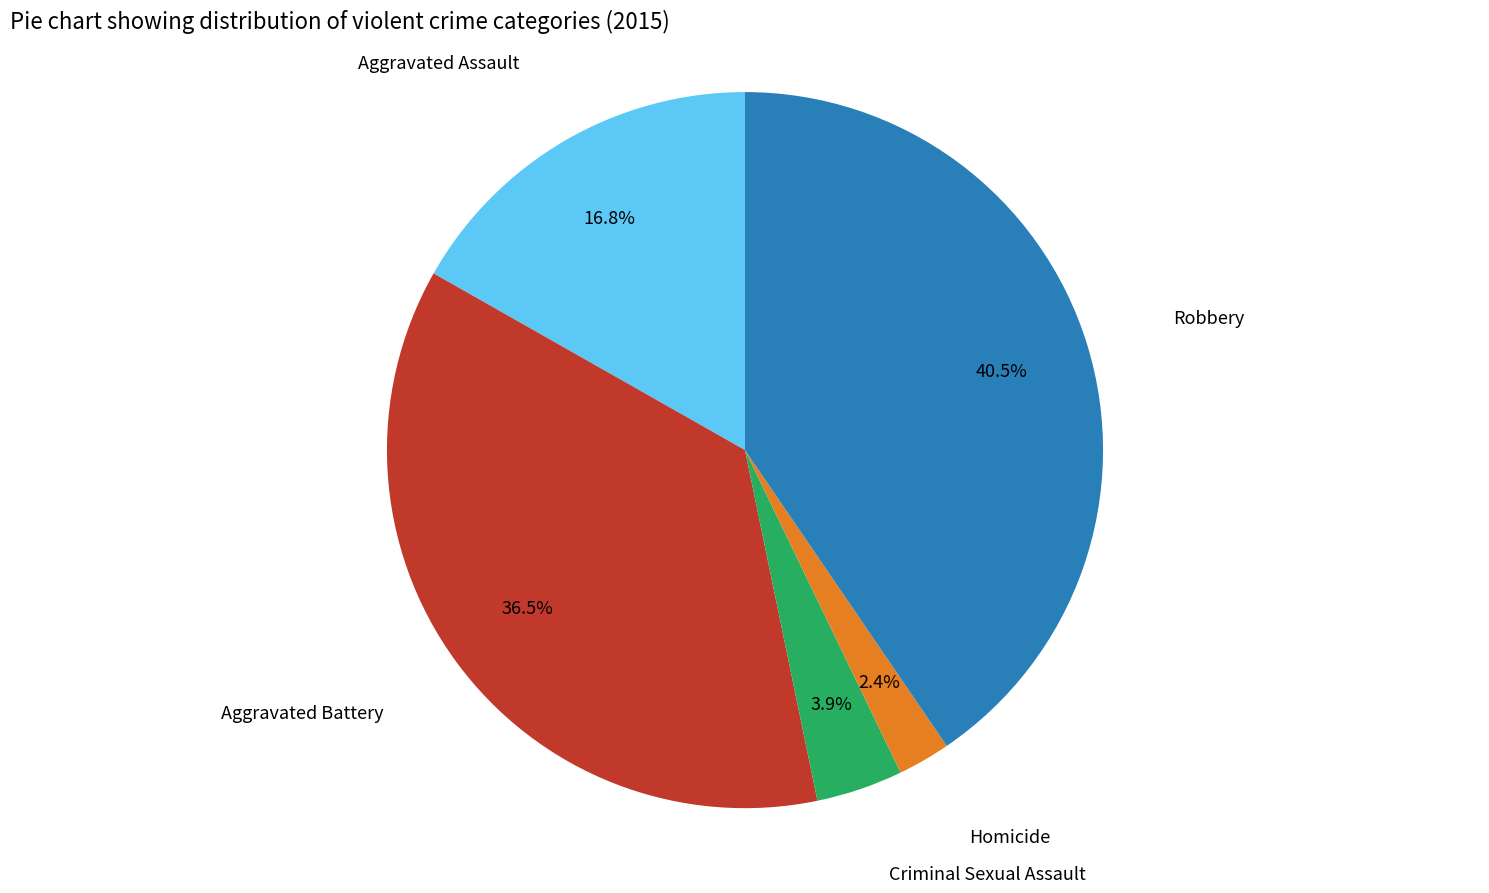

What percentage is NOT represented by Aggravated Battery?

63.5%